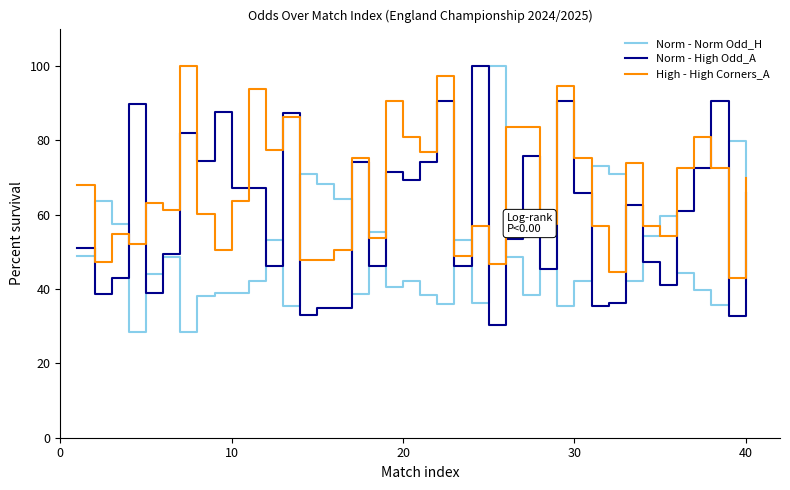

Rank the series by their average value, from highest to lowest.

High - High Corners_A, Norm - High Odd_A, Norm - Norm Odd_H